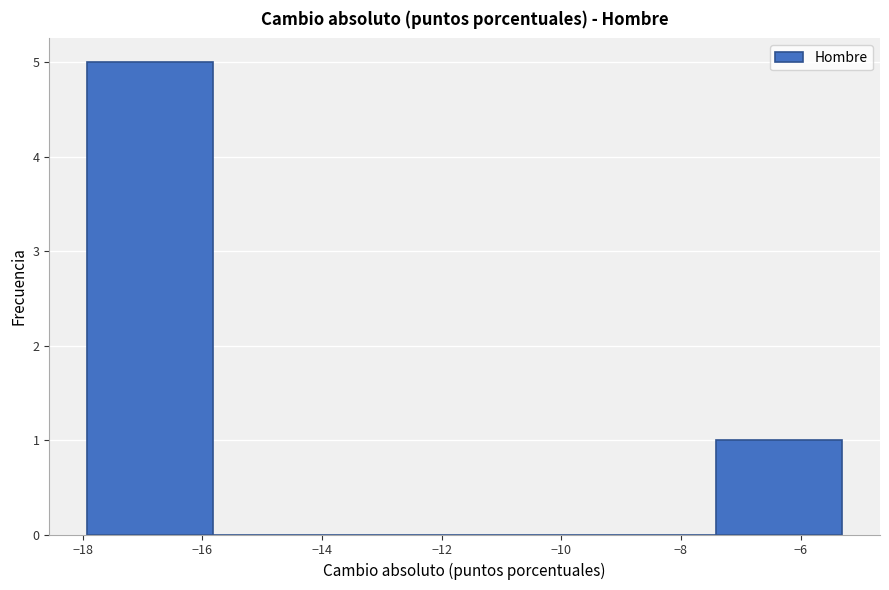

Over which range of the x-axis is the bar tallest?

-18.0 to -15.8